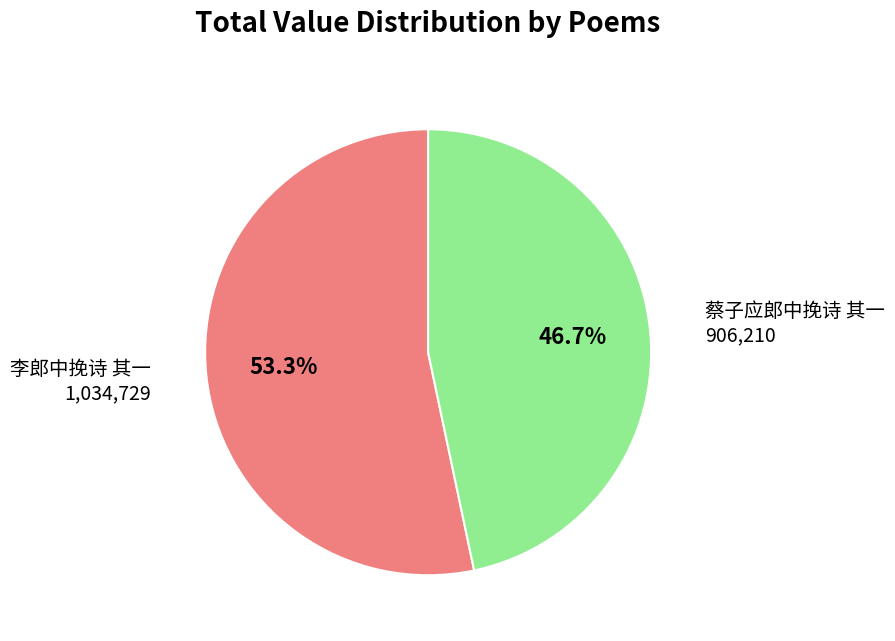

What percentage is NOT represented by 蔡子应郎中挽诗 其一?

53.3%